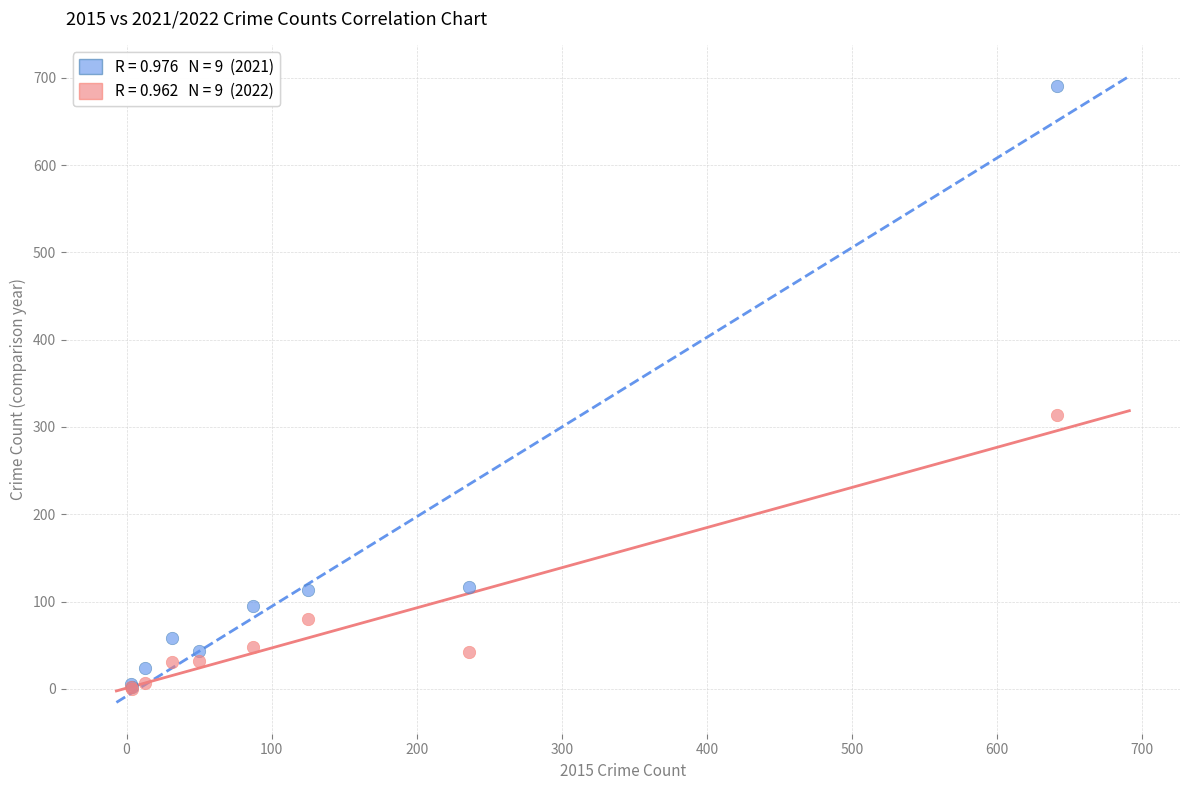

Across all series, what Y value is closest to 345?

314